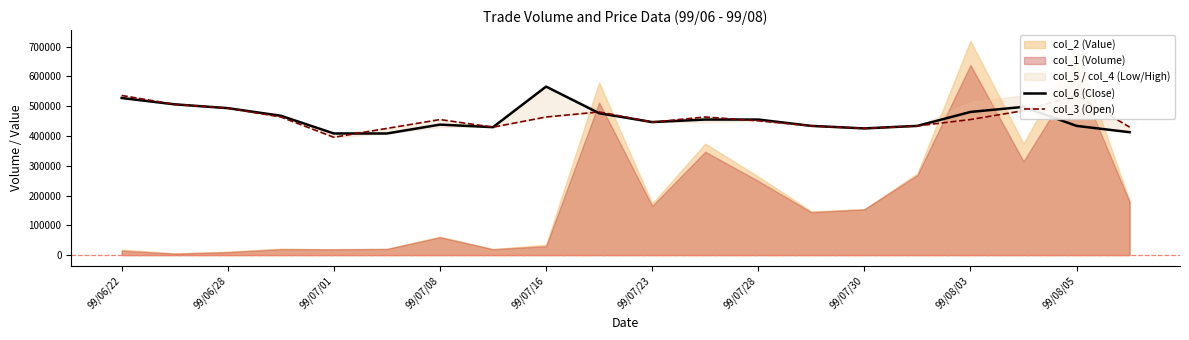

The value of col_6 (Close) at 99/07/30 is 694161.1. True or false?

False